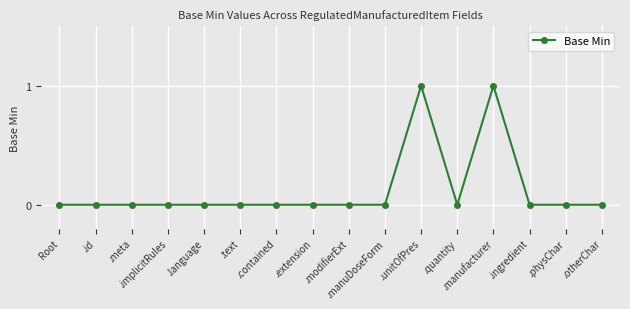

Which has a higher value, .unitOfPres or .quantity?

.unitOfPres